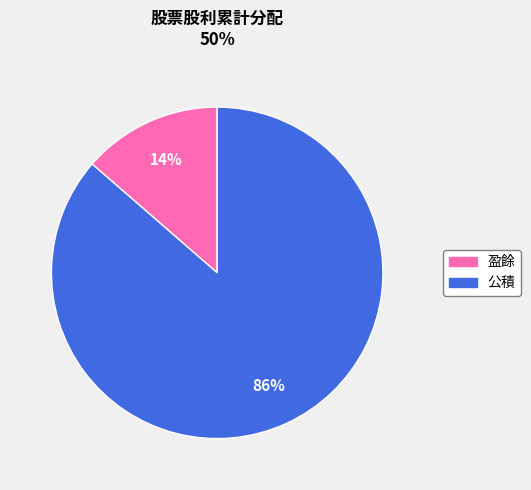

Count the number of slices in the pie.

2